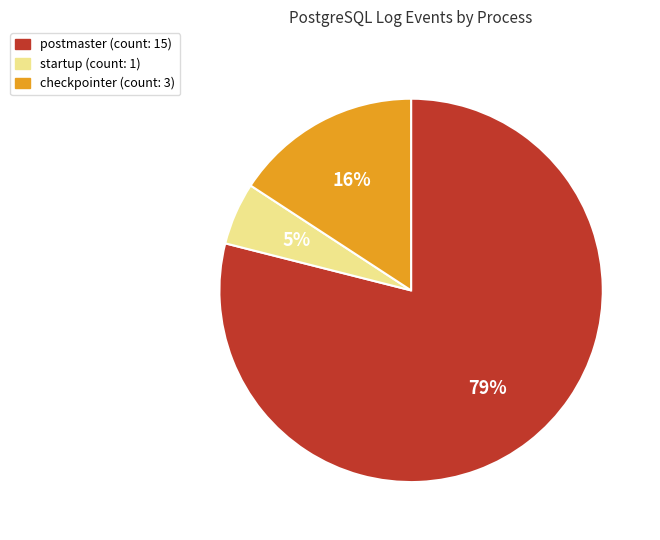

To the nearest percent, what is the difference between the largest and smallest slice percentages?

74%